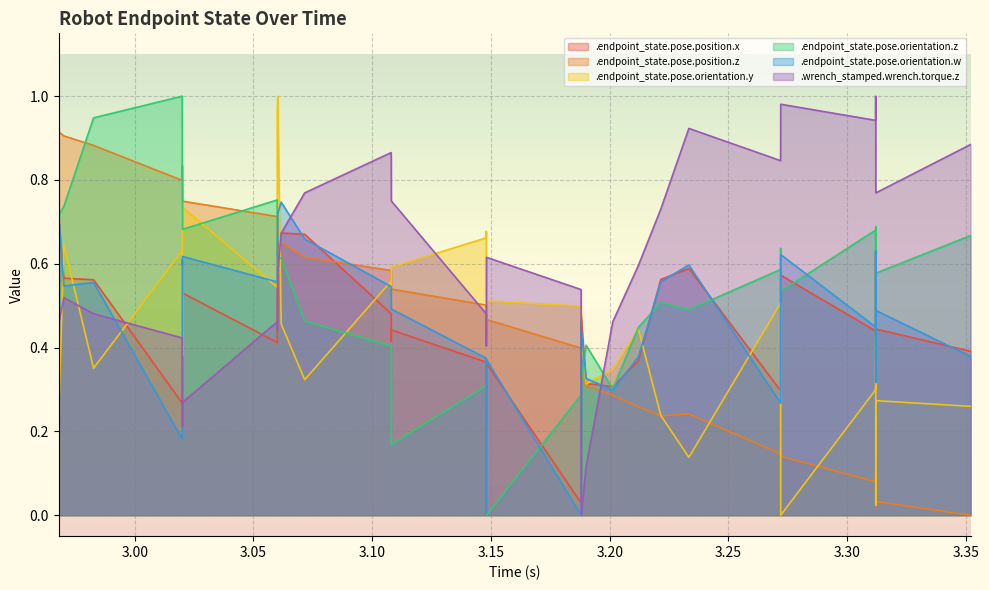

Between 3.020126 and 3.212113, which series saw the biggest shift?

.endpoint_state.pose.position.z